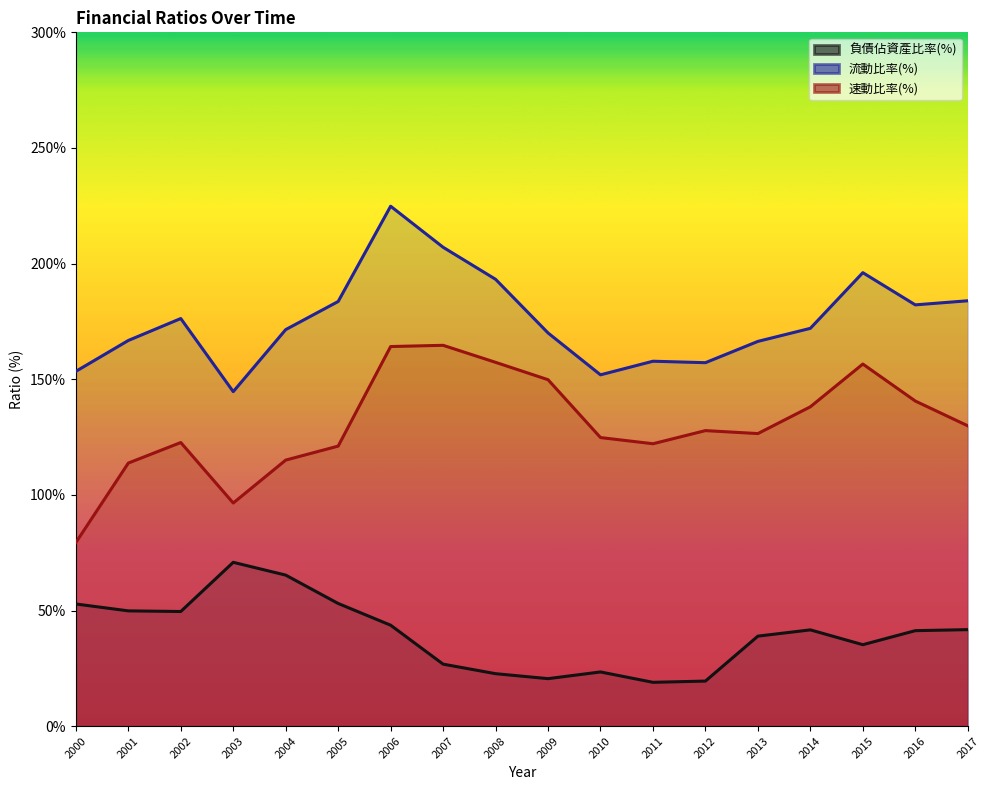

The 速動比率(%) series shows 149.8 at 2009. True or false?

True